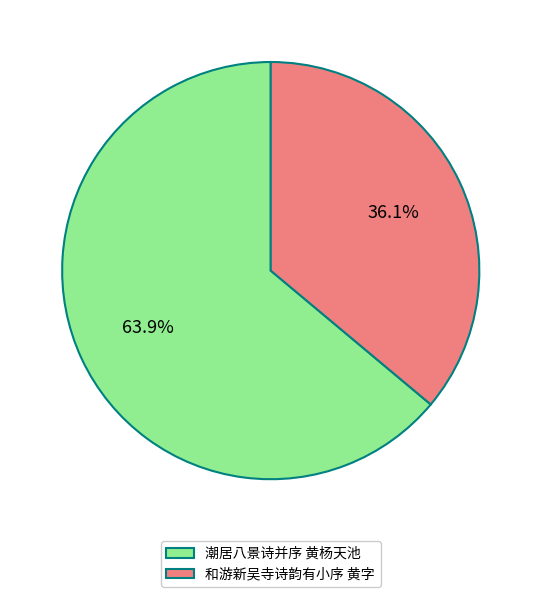

What portion of the pie excludes 潮居八景诗并序 黄杨天池?

36.1%